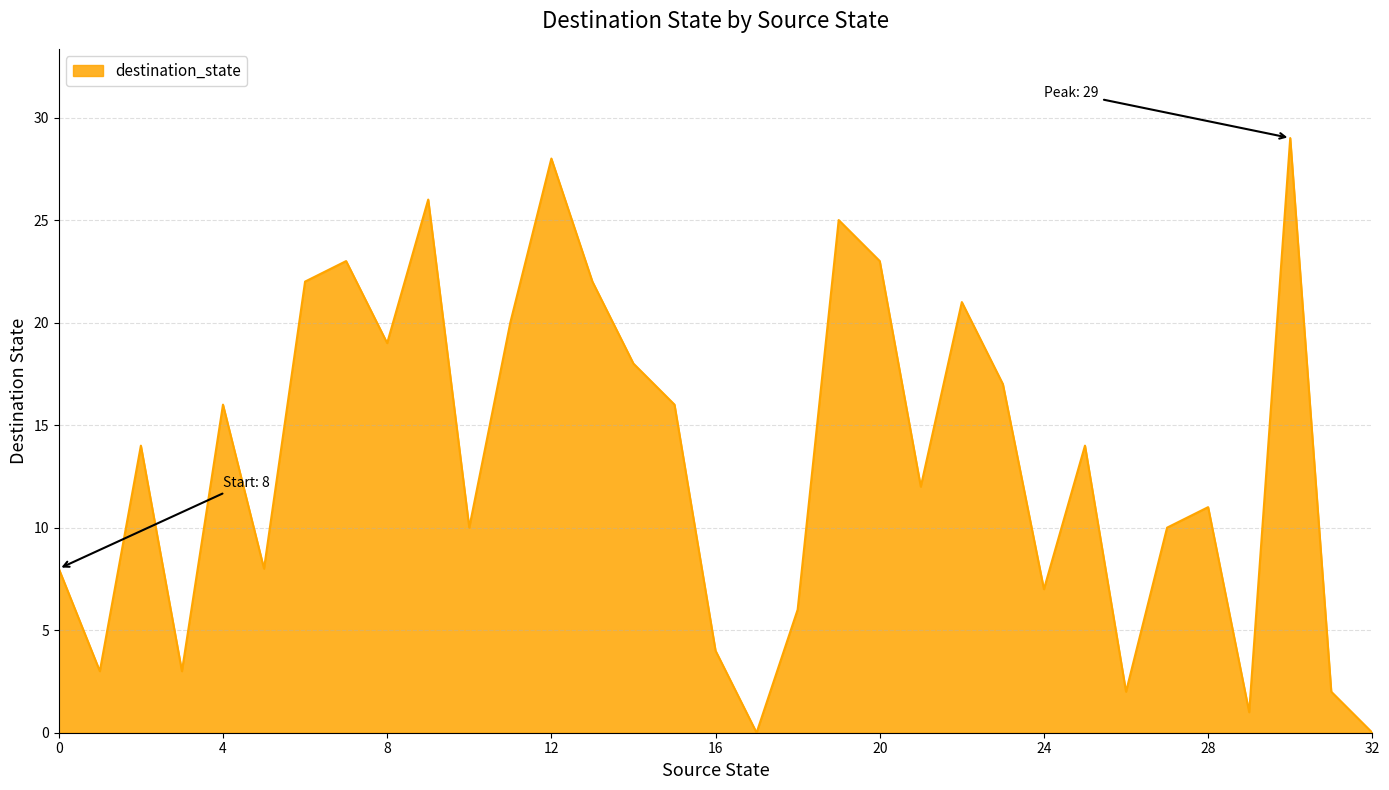

How many categories are shown in the chart?

33